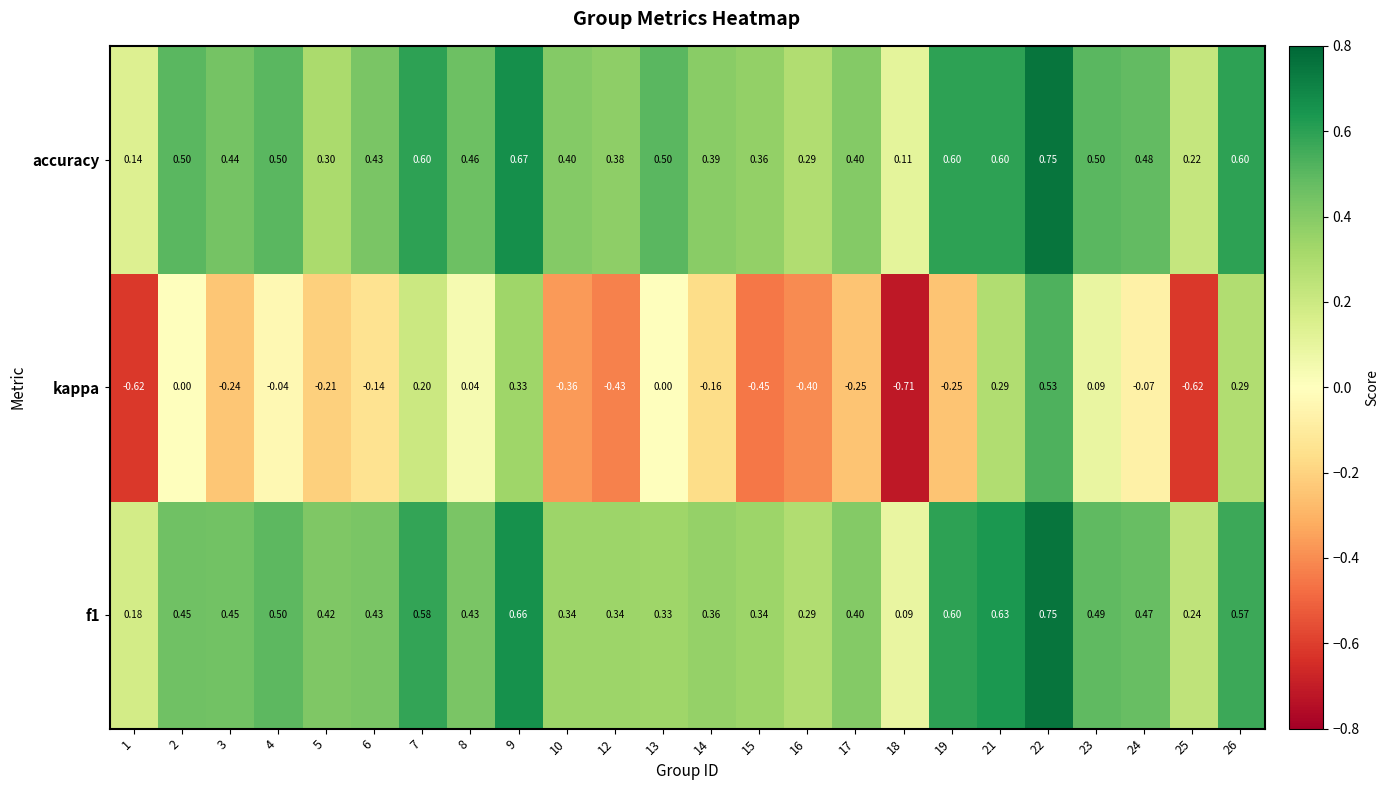

Between 1 and 12, which series saw the biggest shift?

accuracy